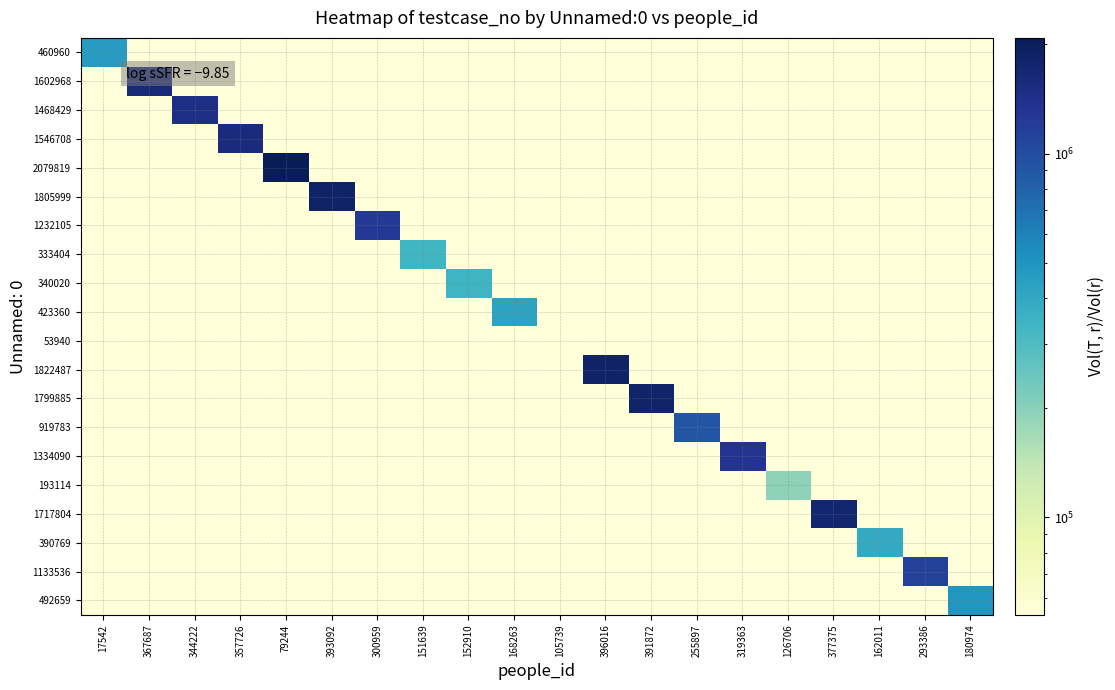

At which category does the chart reach its minimum across all series?

367687